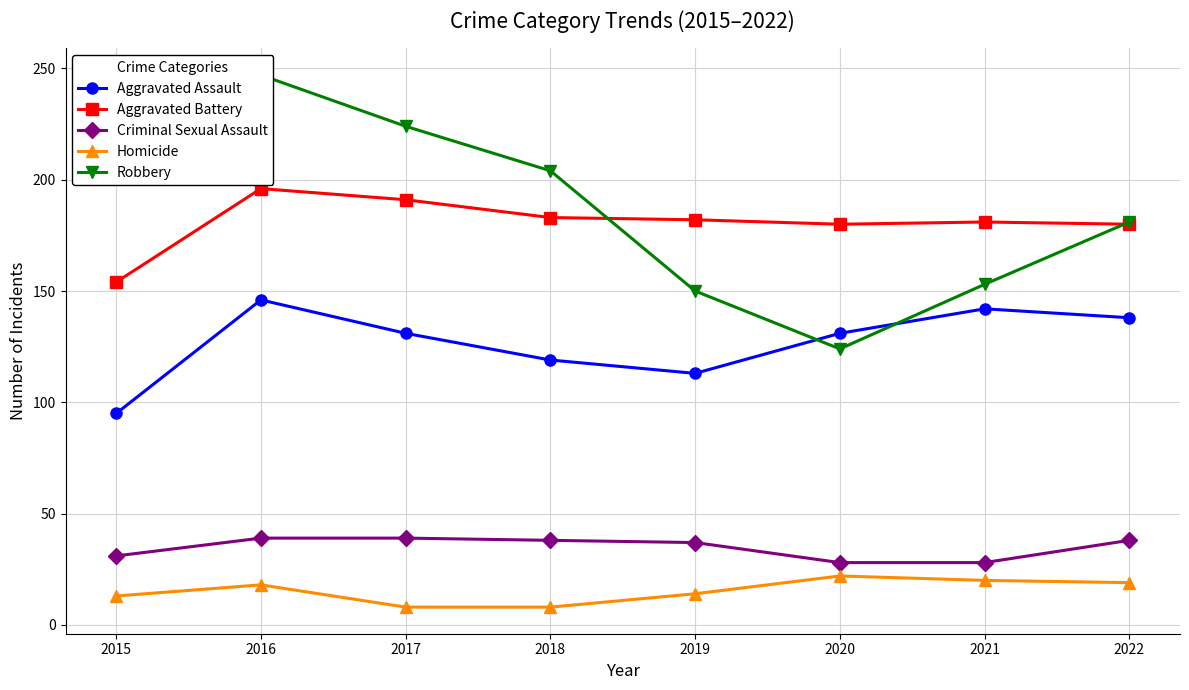

True or false: Aggravated Battery and Homicide cross at least once.

False